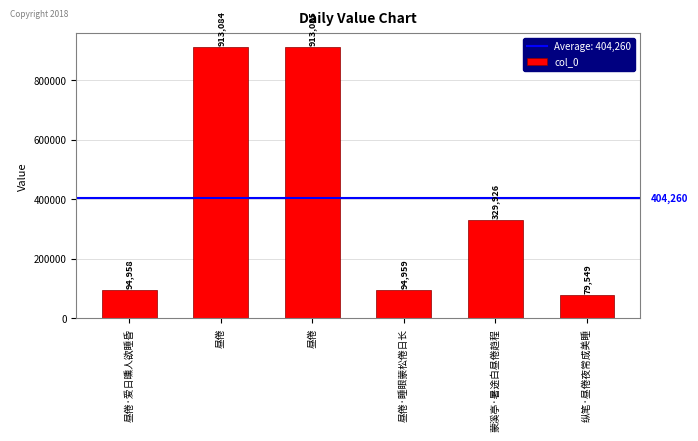

Are the bars horizontal?

No